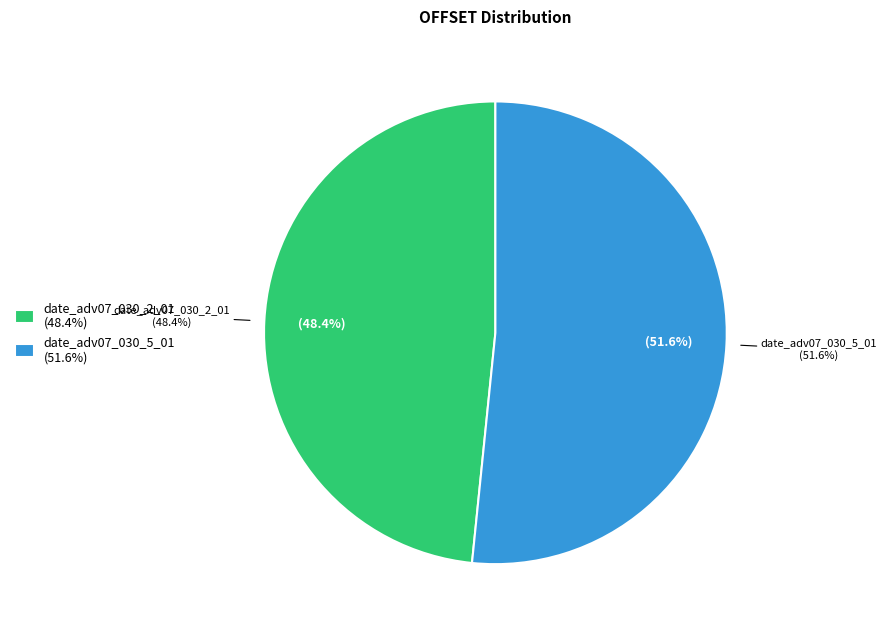

Rank the categories by value from lowest to highest.

date_adv07_030_2_01, date_adv07_030_5_01